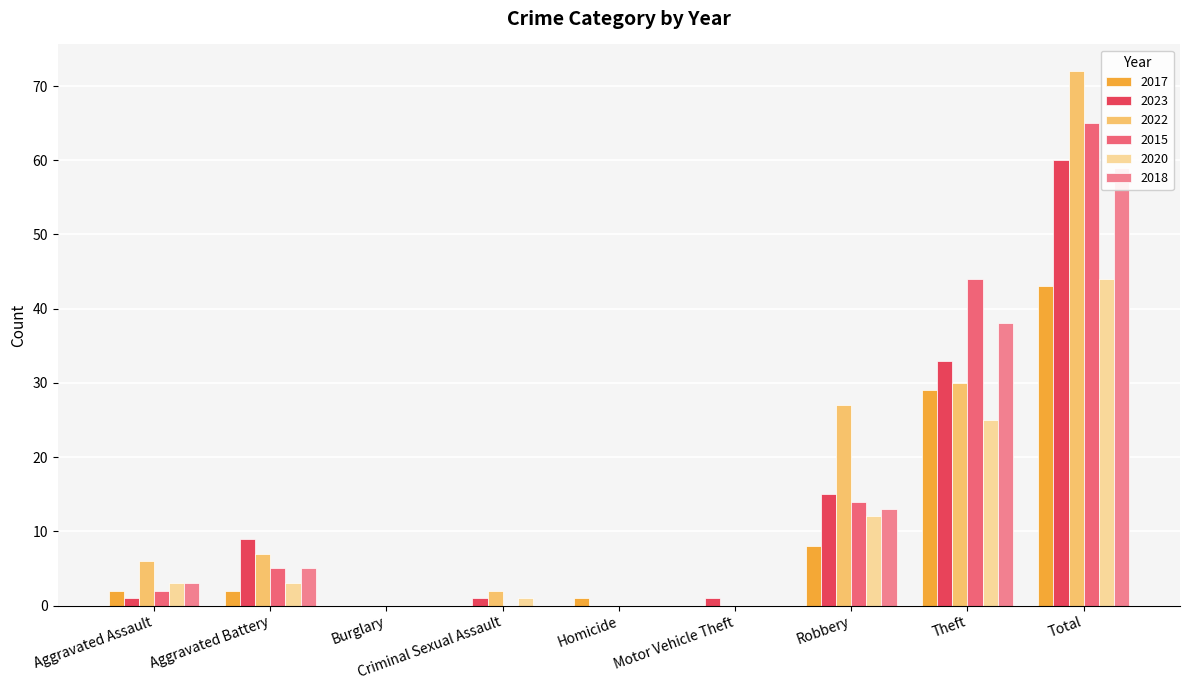

At Criminal Sexual Assault, list the series in order from largest to smallest.

2022, 2023, 2020, 2017, 2015, 2018